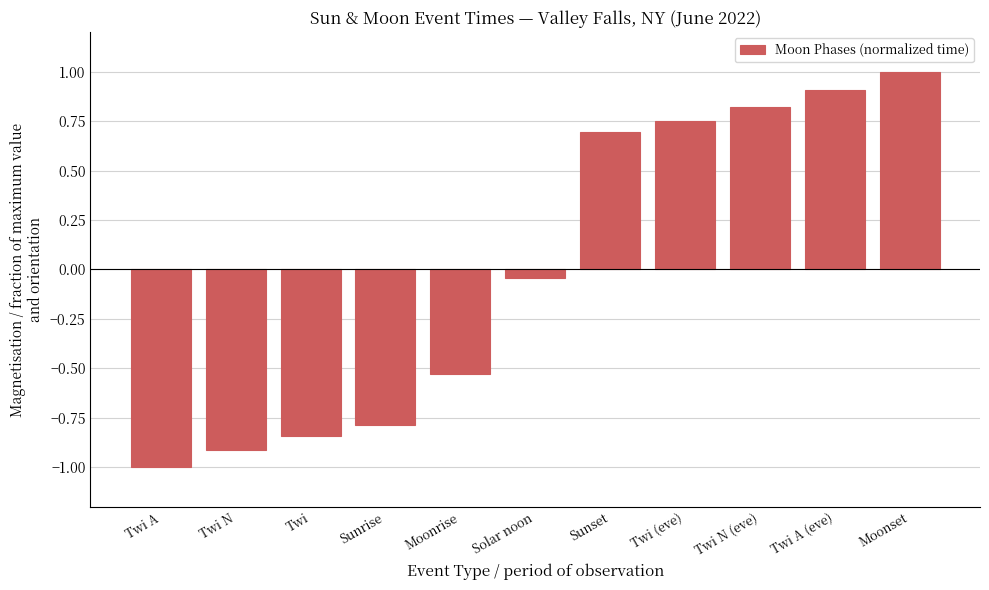

The chart shows a value of 1.6 at Moonset. True or false?

False